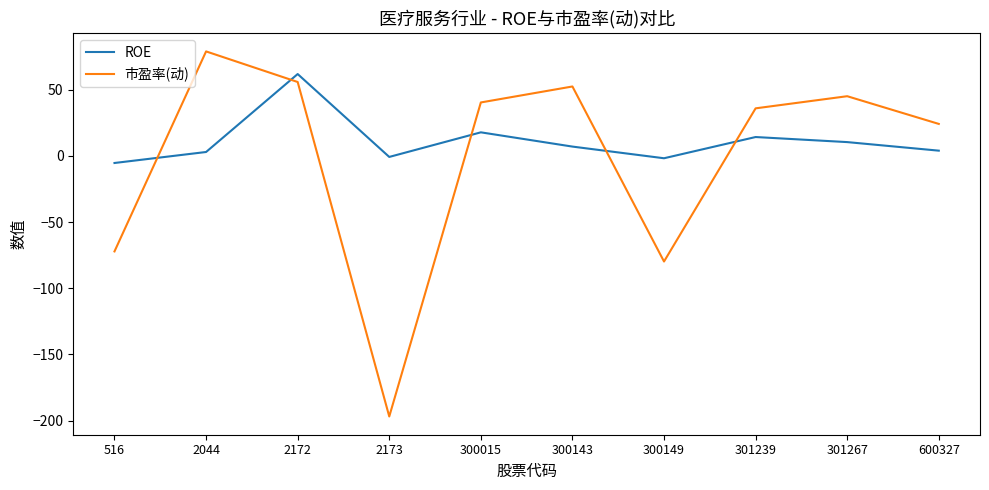

The value of ROE at 301239 is 14.3. True or false?

True